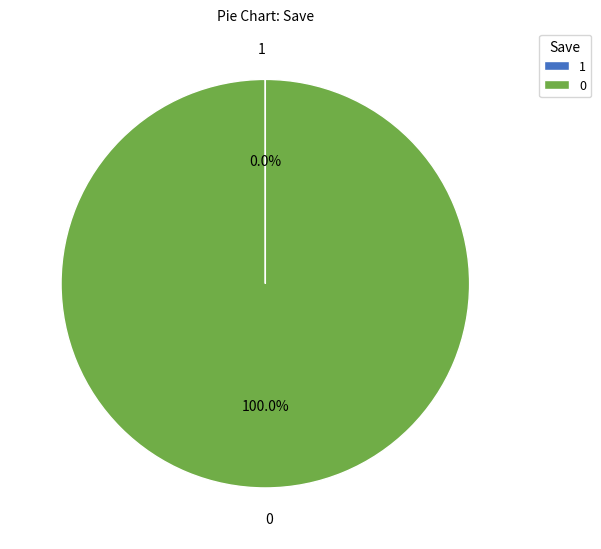

Does any single category account for the majority?

Yes